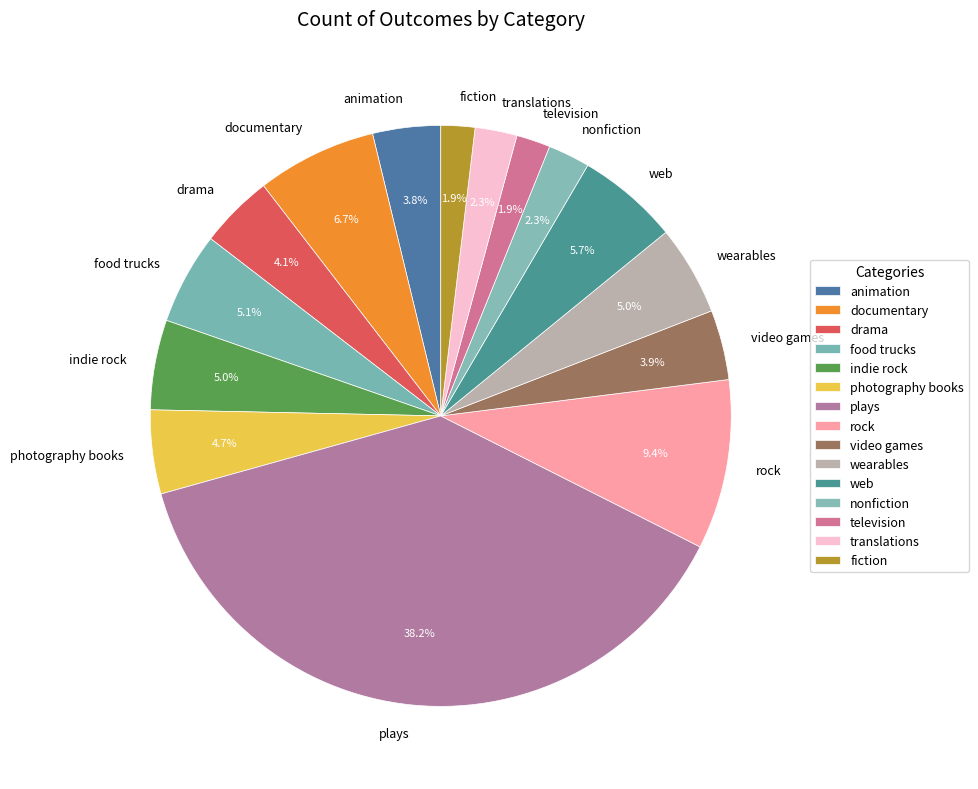

Does indie rock account for over 50% of the chart?

No